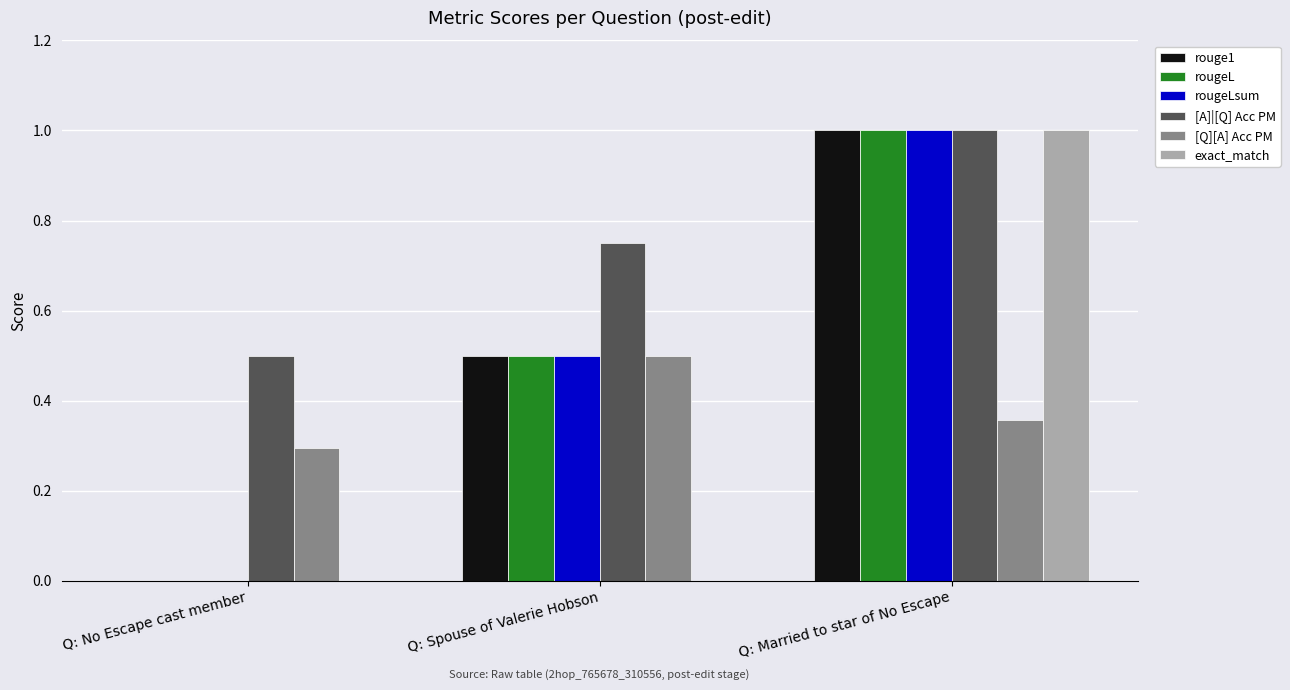

Read the rougeL value at Q: Spouse of Valerie Hobson.

0.5